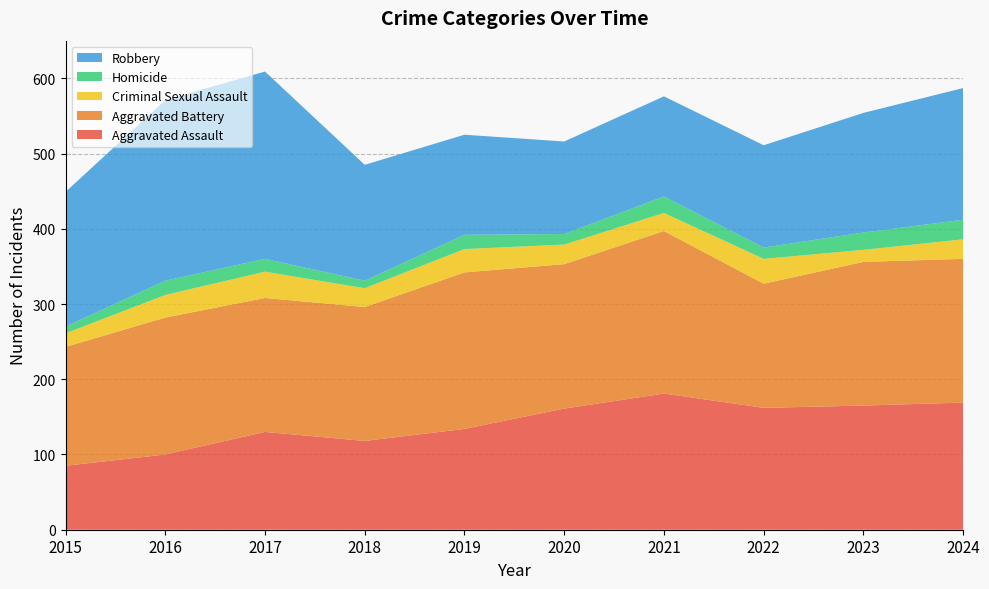

Reading right to left, what are all the values shown in this chart?

Aggravated Assault: 2024=169	2023=165	2022=162	2021=181	2020=161	2019=134	2018=118	2017=130	2016=100	2015=85
Aggravated Battery: 2024=191	2023=191	2022=165	2021=216	2020=192	2019=208	2018=178	2017=178	2016=182	2015=158
Criminal Sexual Assault: 2024=26	2023=16	2022=33	2021=24	2020=26	2019=31	2018=25	2017=35	2016=30	2015=18
Homicide: 2024=26	2023=23	2022=15	2021=22	2020=14	2019=19	2018=10	2017=17	2016=19	2015=9
Robbery: 2024=175	2023=159	2022=136	2021=133	2020=123	2019=133	2018=154	2017=249	2016=240	2015=179